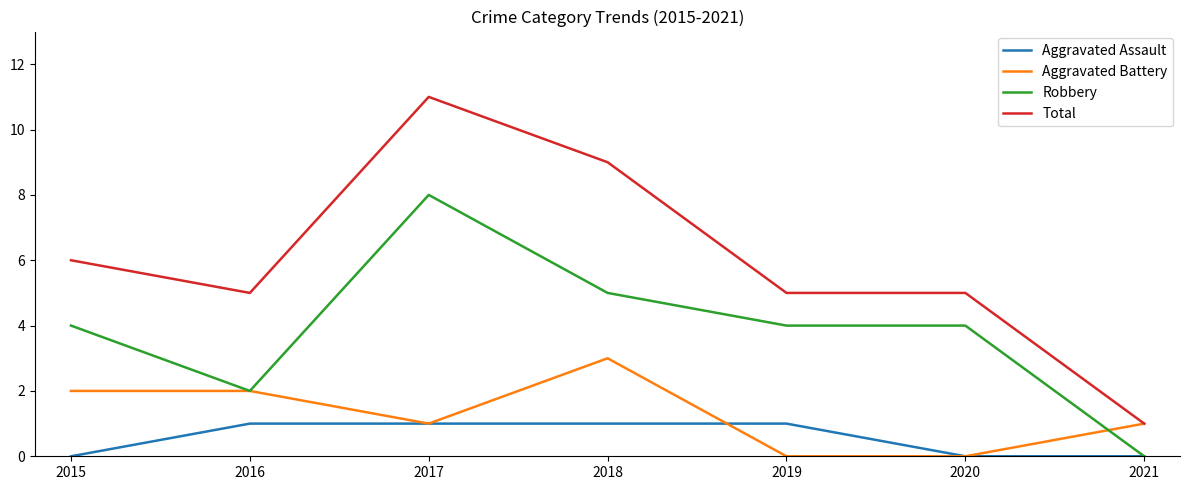

At which label does Aggravated Battery first exceed 1?

2015